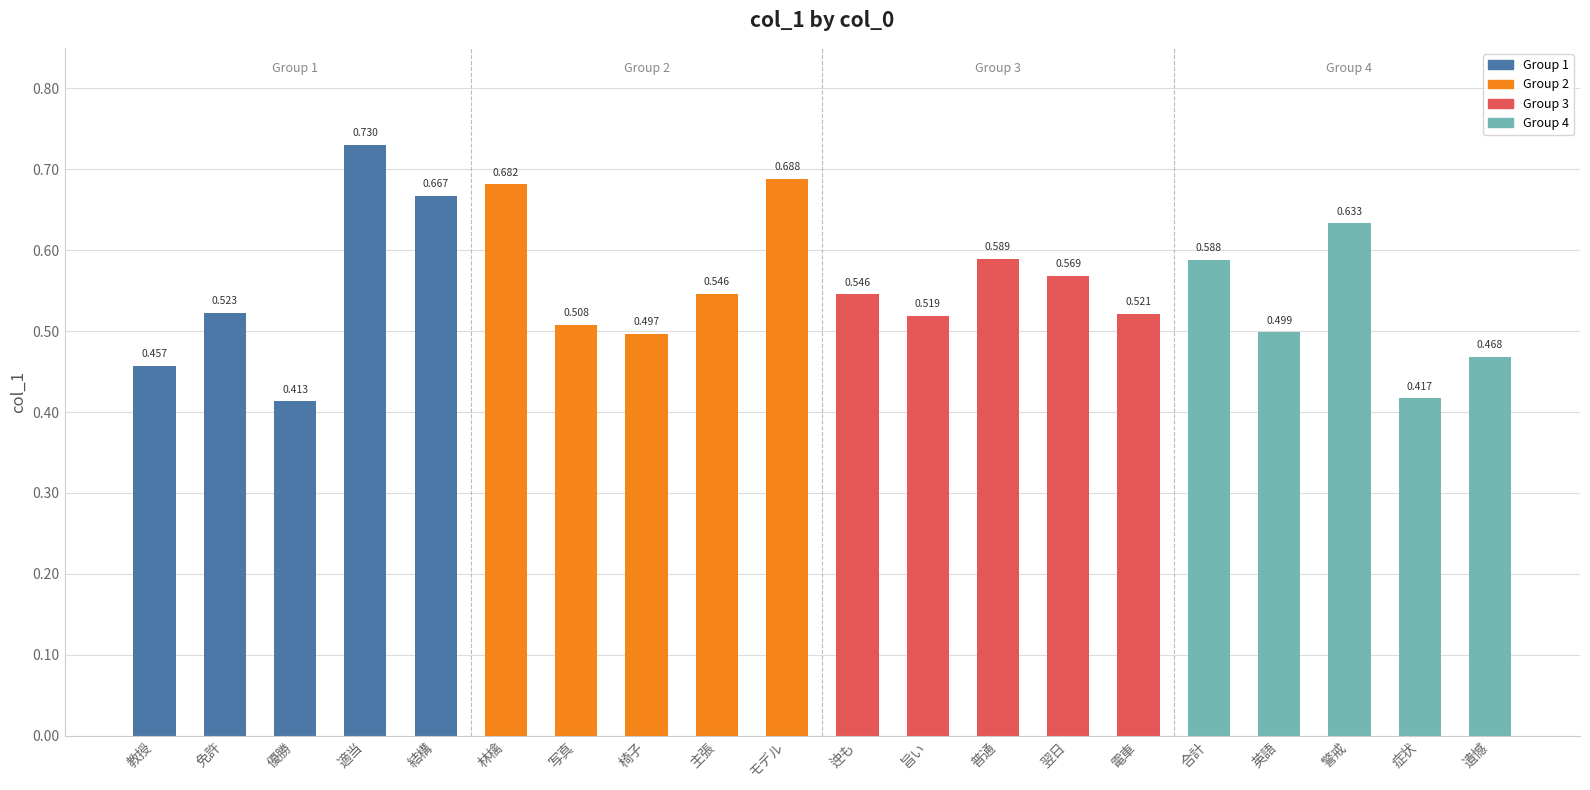

Does the chart contain any negative values?

No